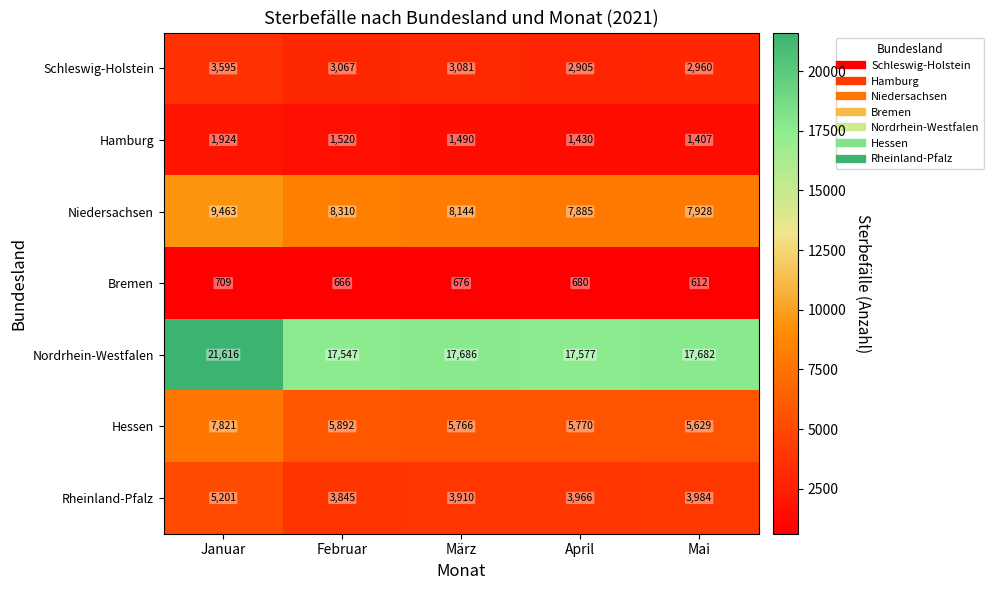

Is it true that Niedersachsen equals 4166 at Mai?

False